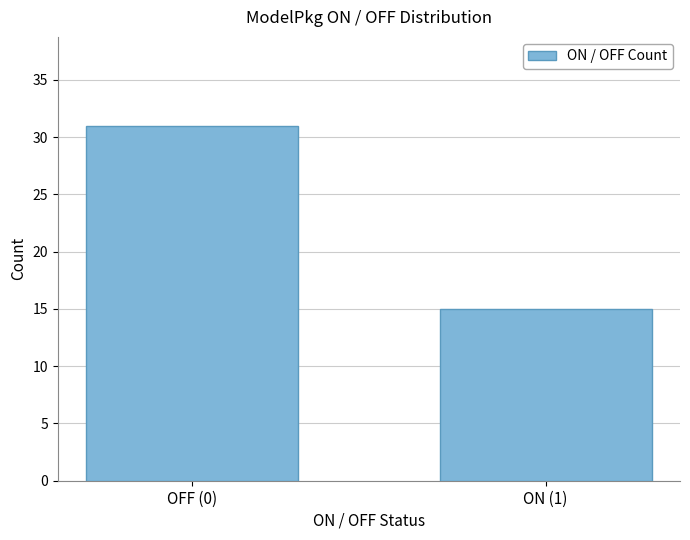

Reading left to right, list all the values displayed in this chart.

OFF (0)=31	ON (1)=15